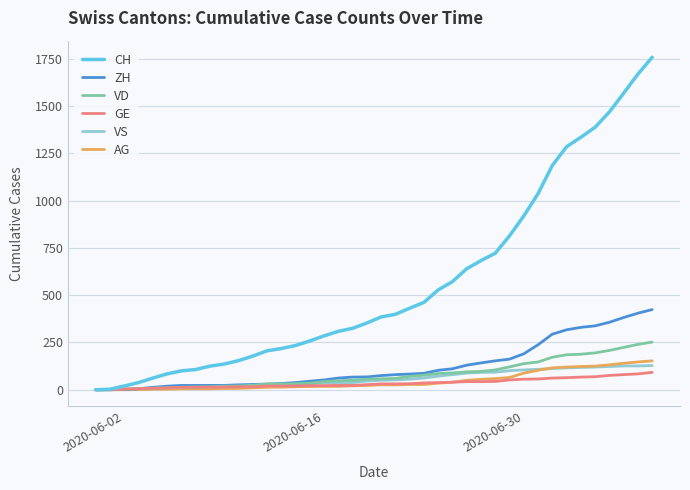

What is the maximum value shown in the chart?

1758